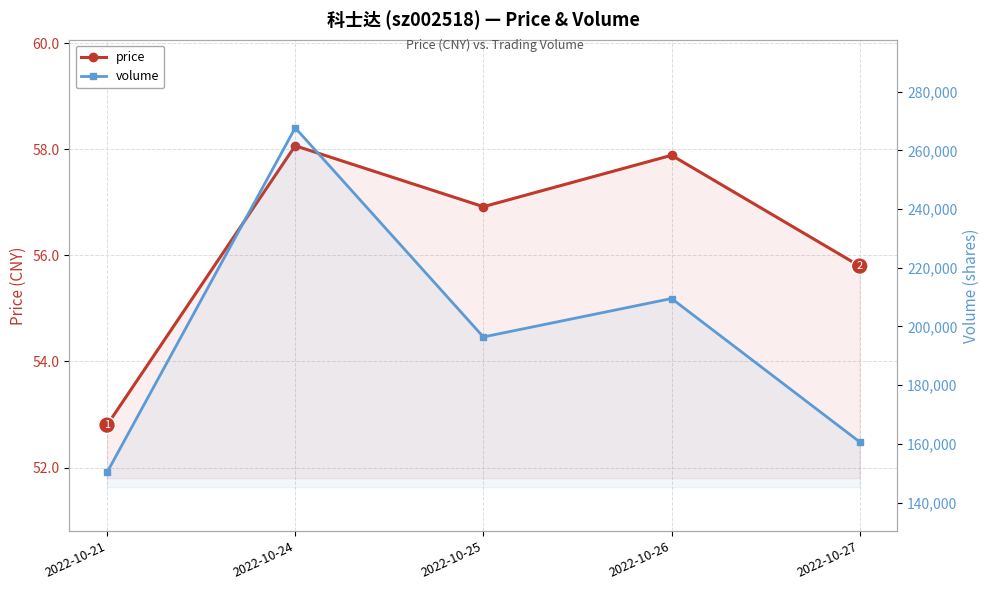

Rank the categories by price value from lowest to highest.

2022-10-21, 2022-10-27, 2022-10-25, 2022-10-26, 2022-10-24